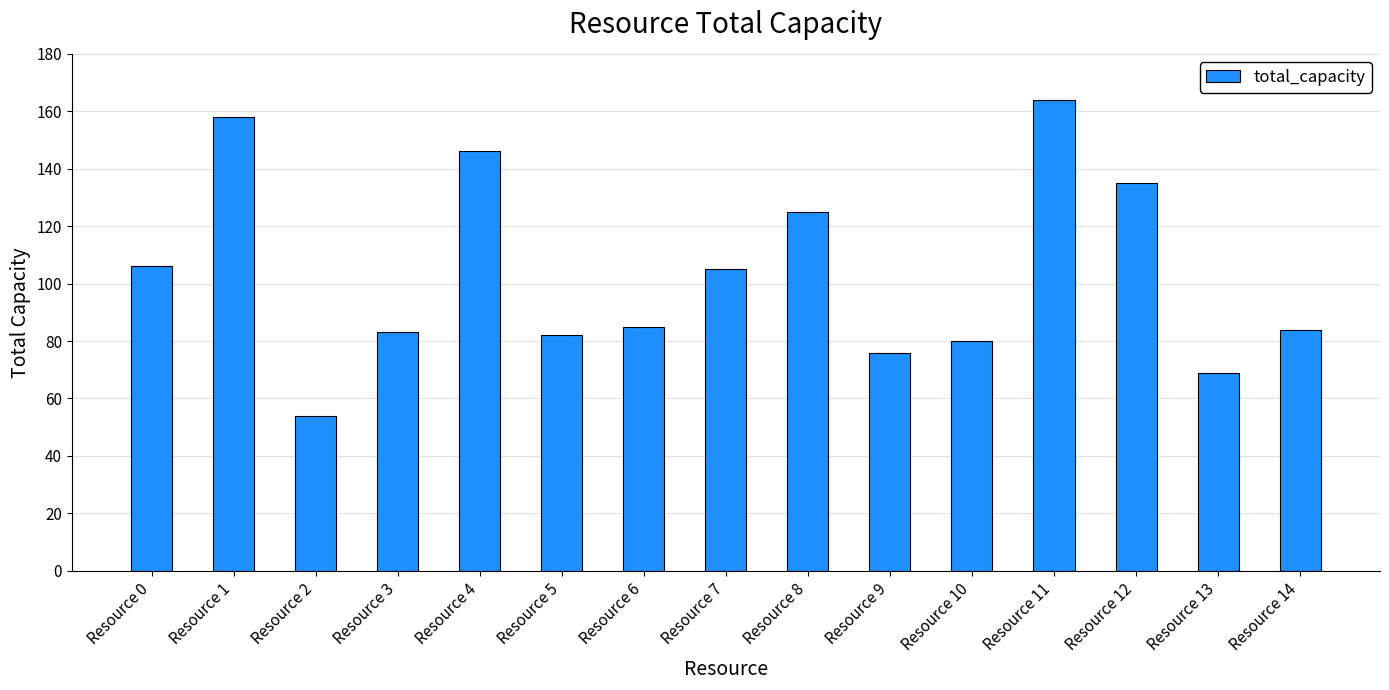

Where does the data first go above 85?

Resource 0